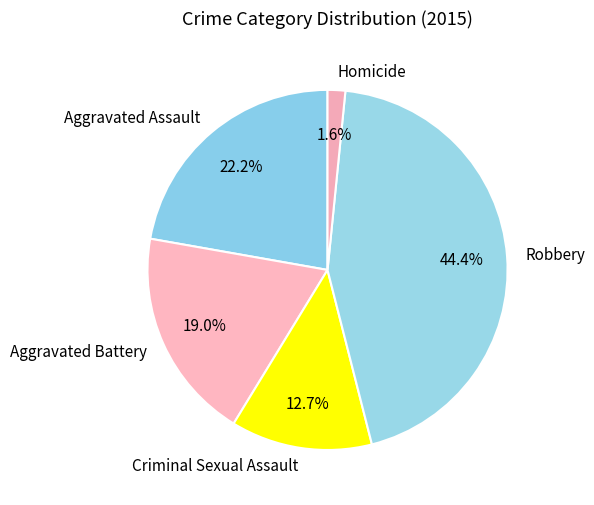

Which has a higher value, Aggravated Battery or Robbery?

Robbery